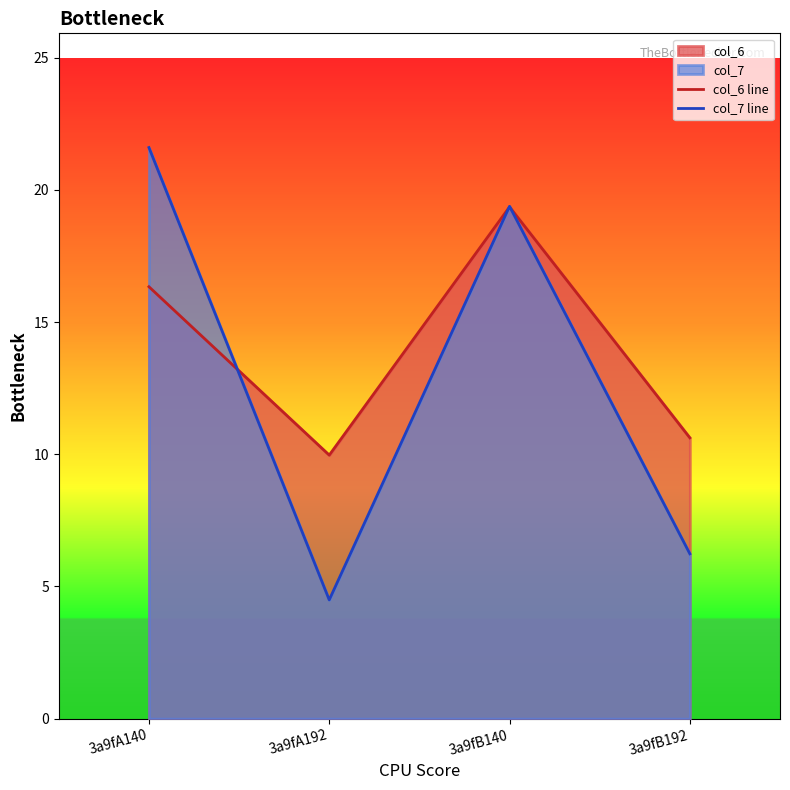

Between 3a9fA140 and 3a9fB140, which is larger?

3a9fB140